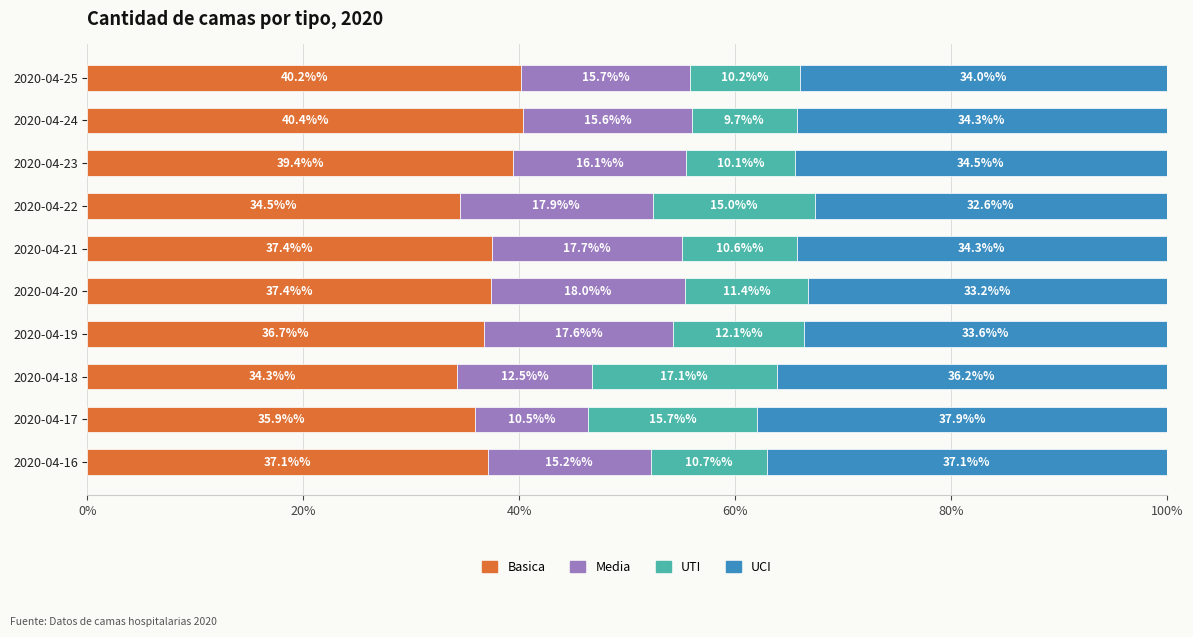

Is it true that Basica equals 40.4 at 2020-04-24?

True